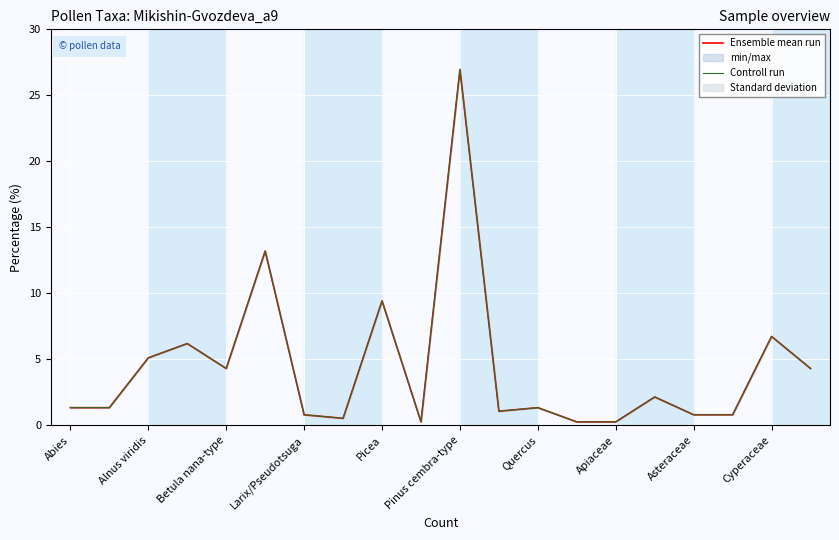

The Controll run series shows 0.5 at 17. True or false?

False